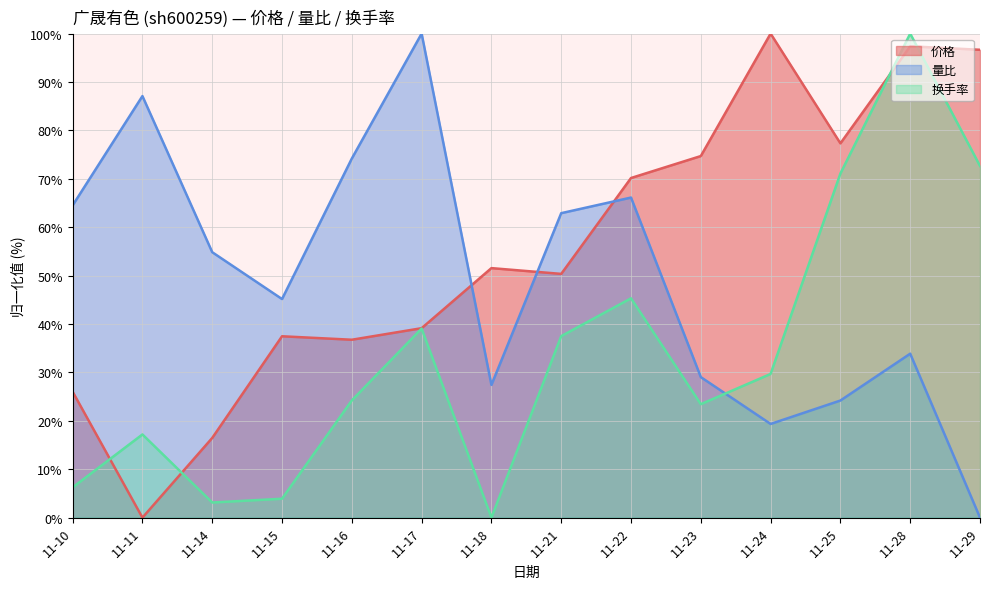

True or false: 量比 and 换手率 intersect in this chart.

True